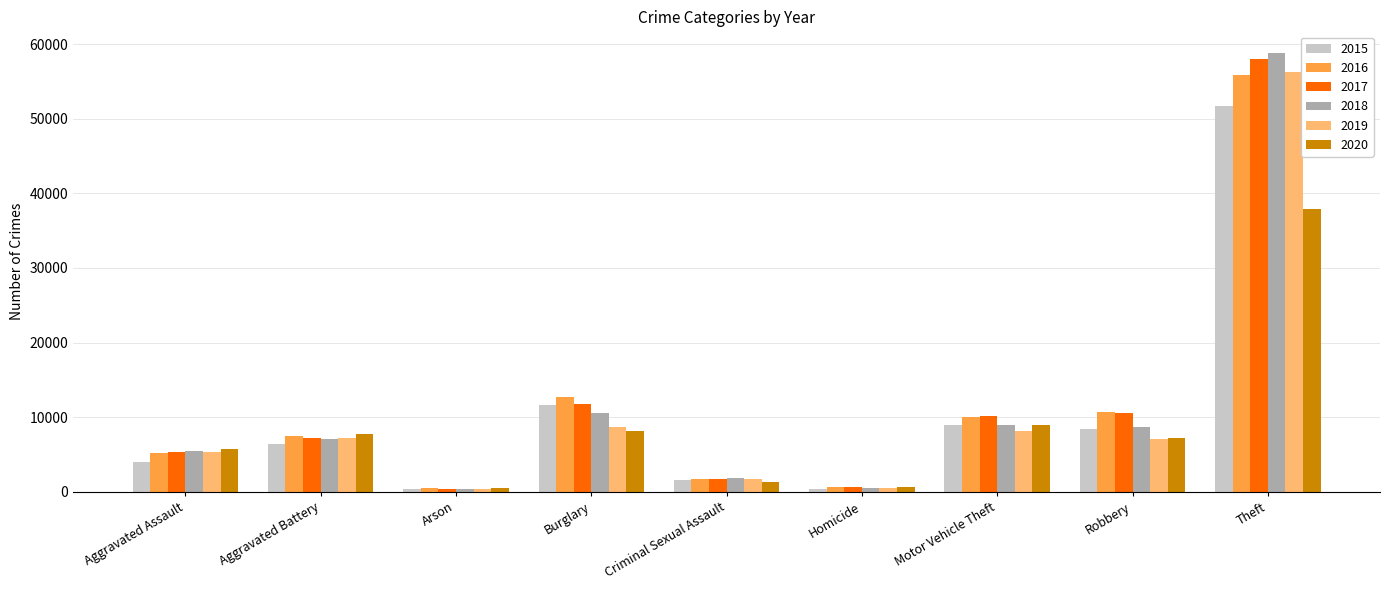

How many categories are shown in the chart?

9